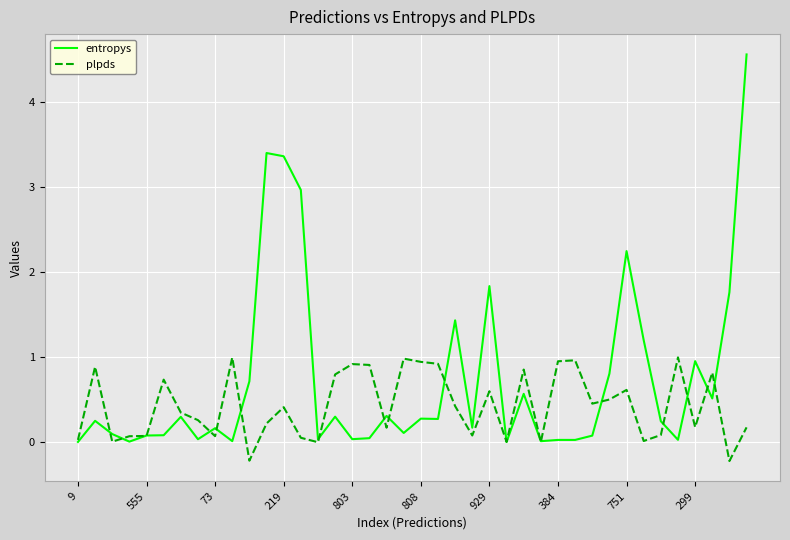

Which series has the widest spread of values?

entropys